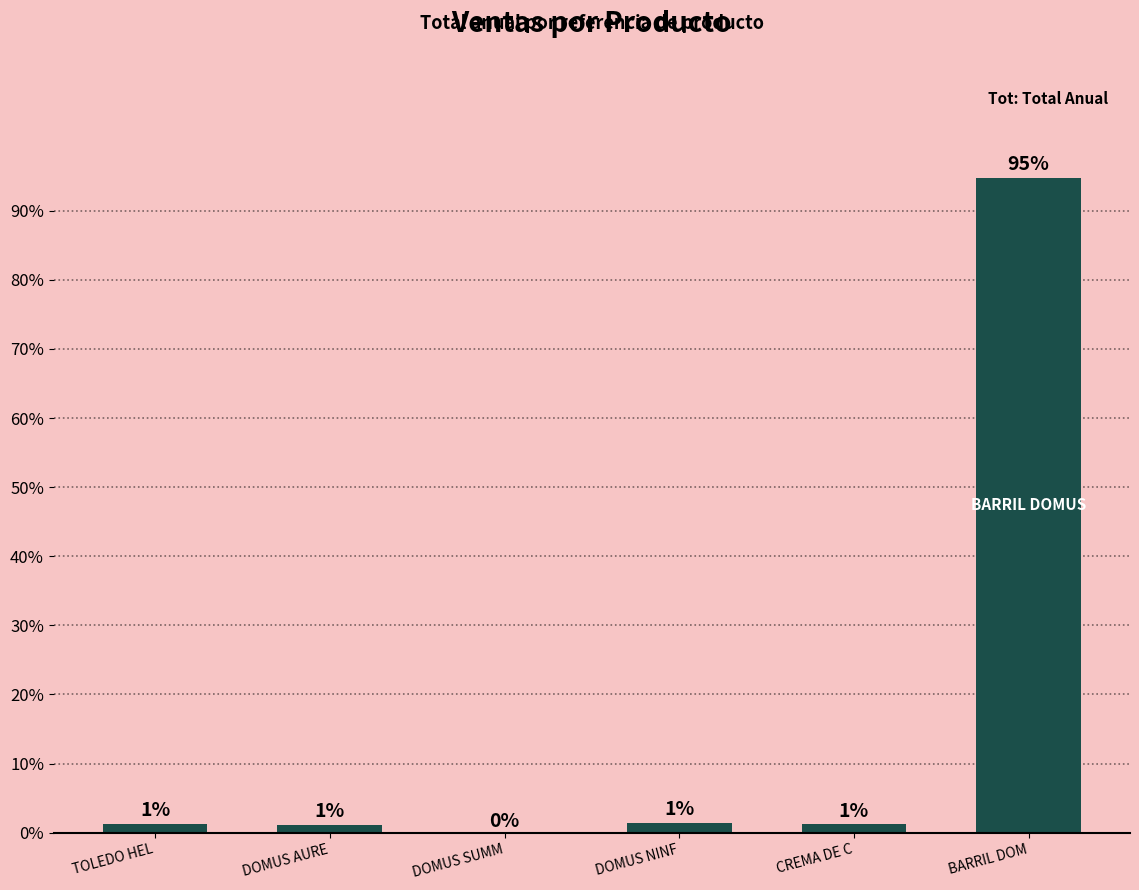

Which label corresponds to the smallest value in the chart?

DOMUS SUMM